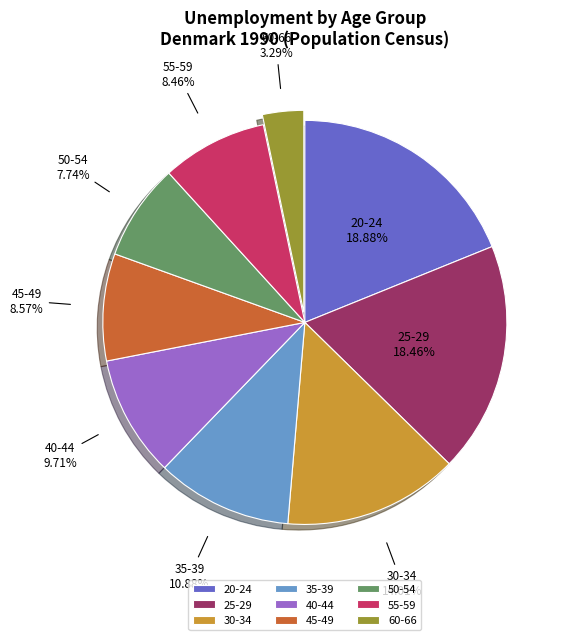

Does 55-59 account for over 50% of the chart?

No